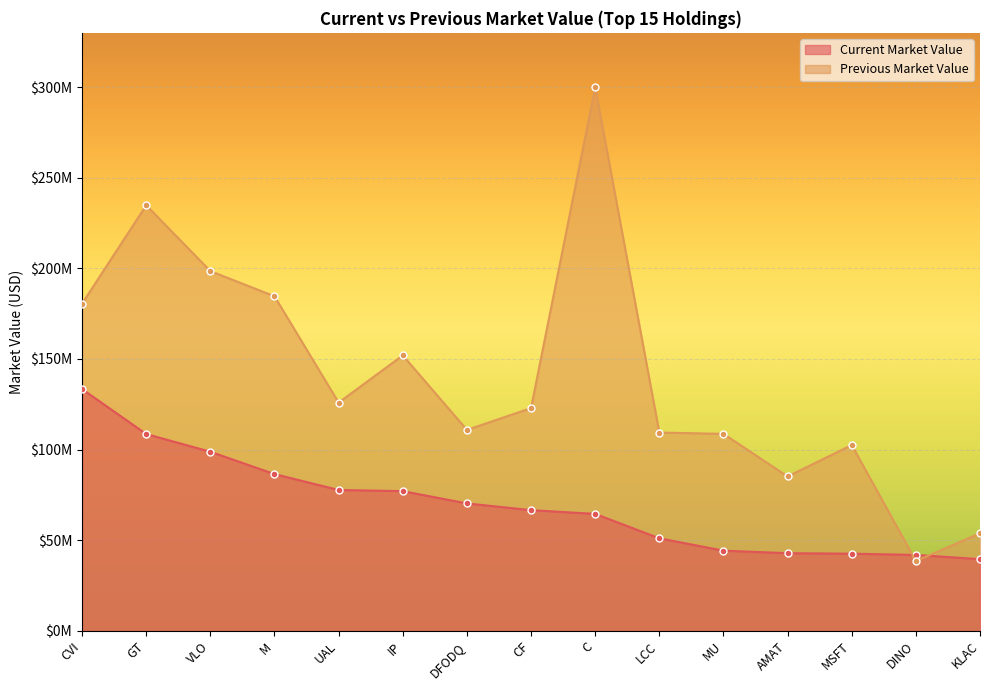

Between M and AMAT, which series saw the biggest shift?

Previous Market Value